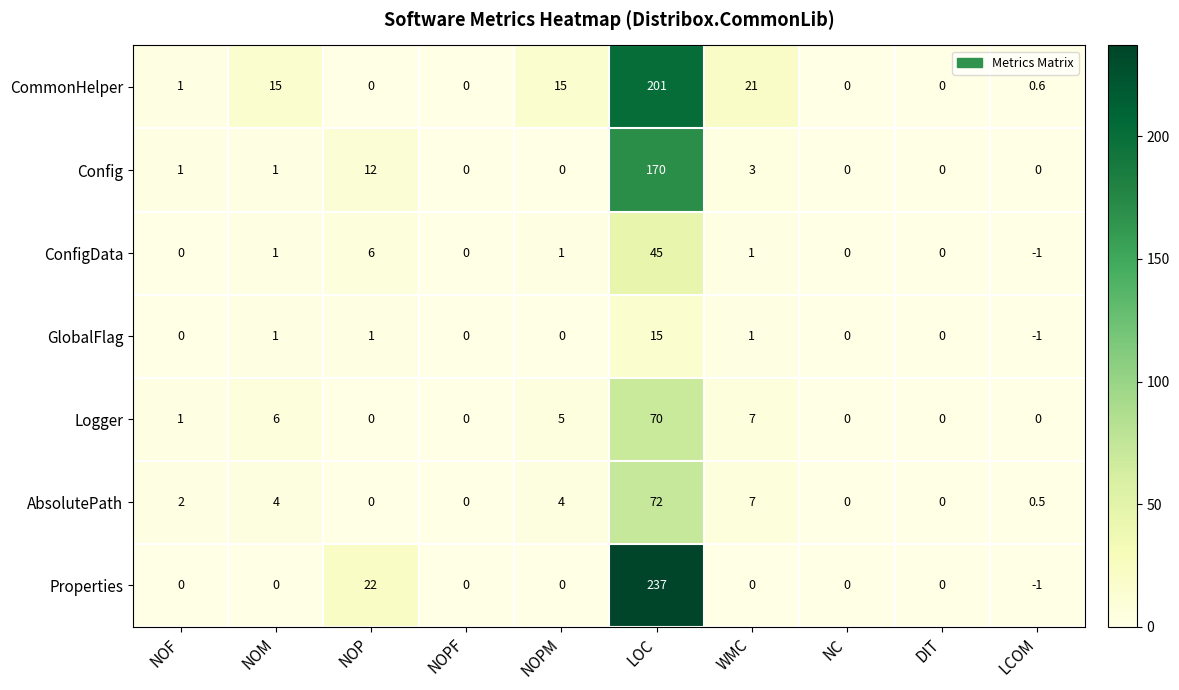

At which category is the sum across all series the highest?

LOC